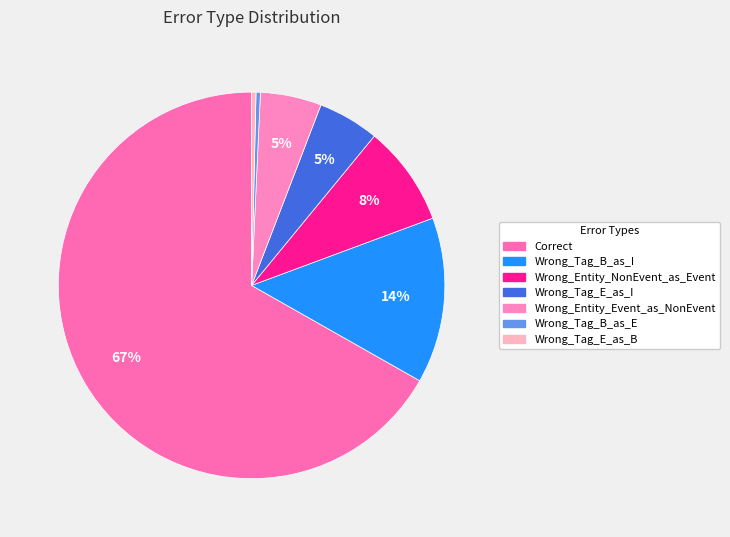

How many segments does this pie chart have?

7